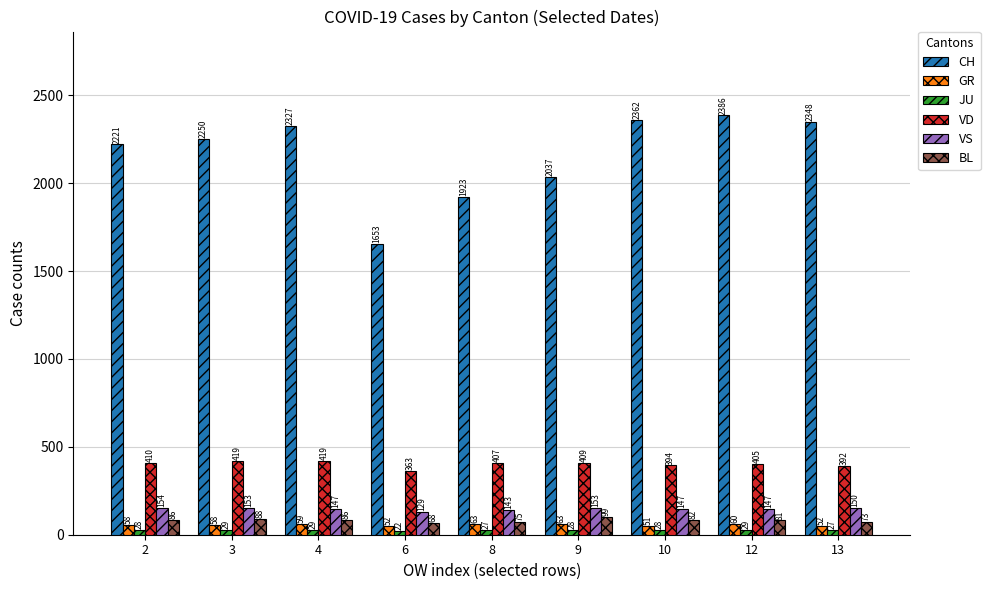

What is the difference between the highest and lowest values at 13?

2321